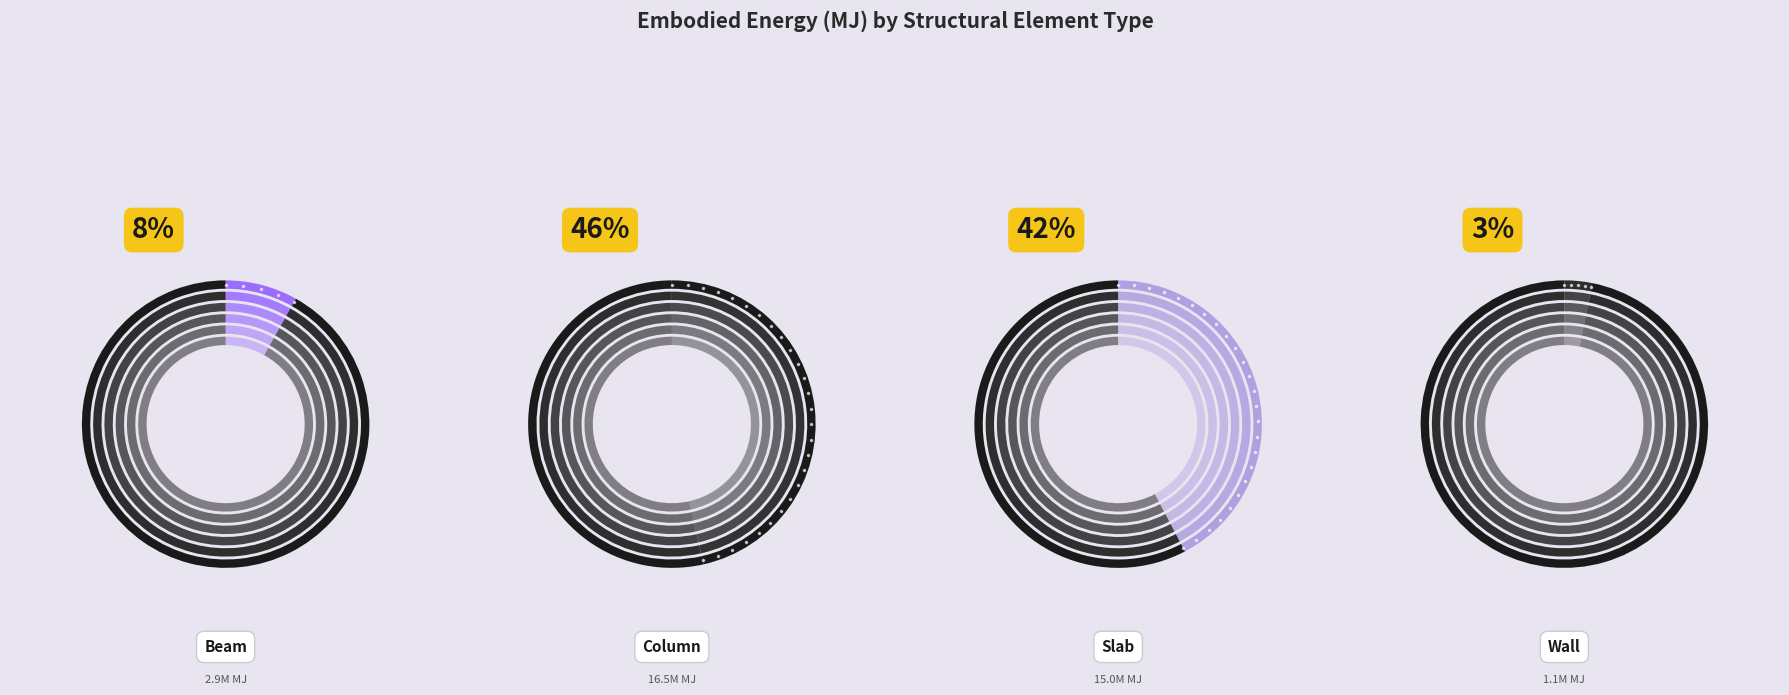

To the nearest percent, what percentage of the pie is Beam?

8%